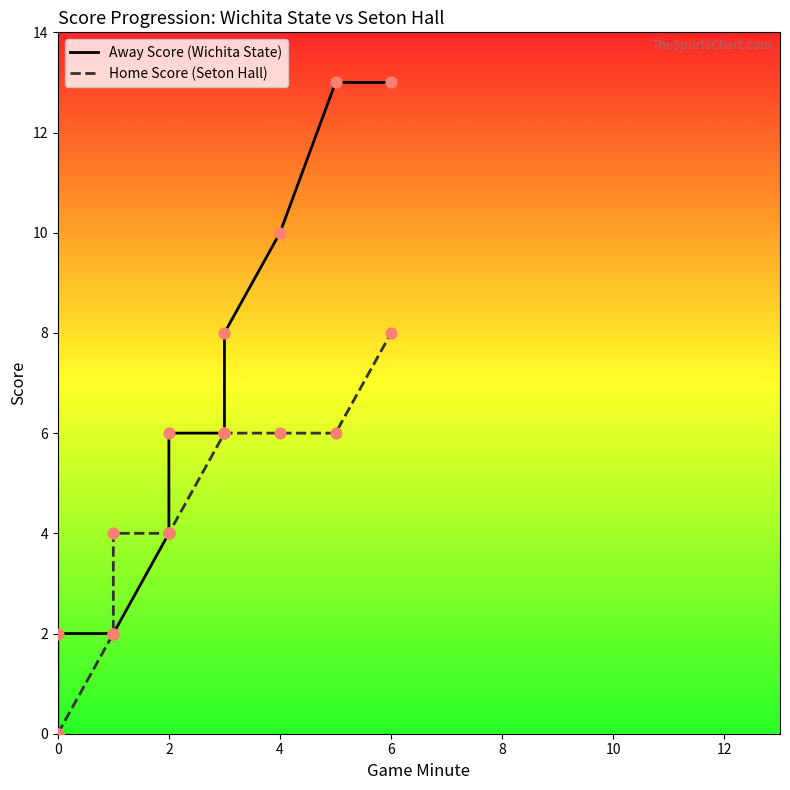

Which series has the widest spread of Y values?

Away Score (Wichita State)